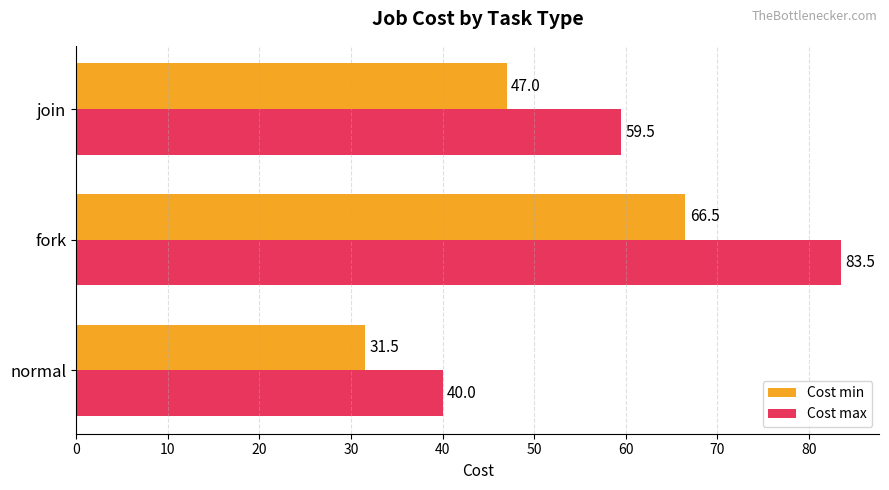

What is the difference between the maximum and minimum values in the Cost min series?

35.0